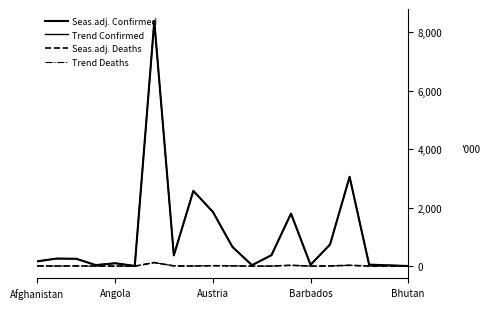

Is this an area chart (filled region under the line)?

No